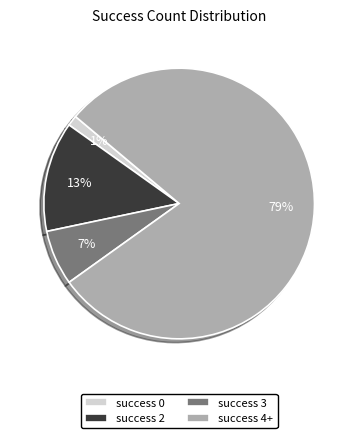

What is the ratio of the value at success 3 to the value at success 2?

0.5